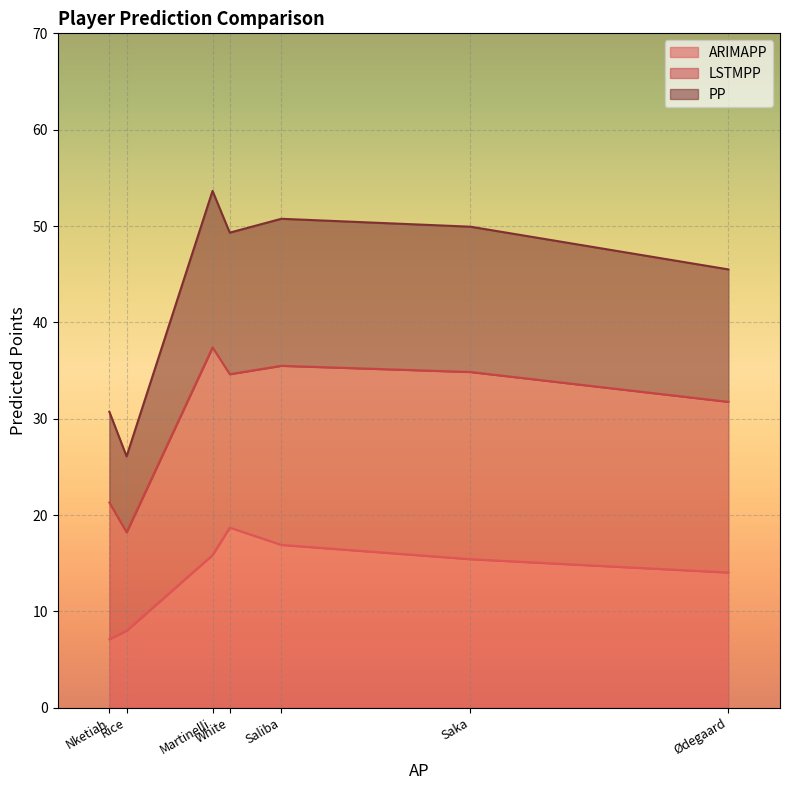

Which series has the largest total across all categories?

LSTMPP